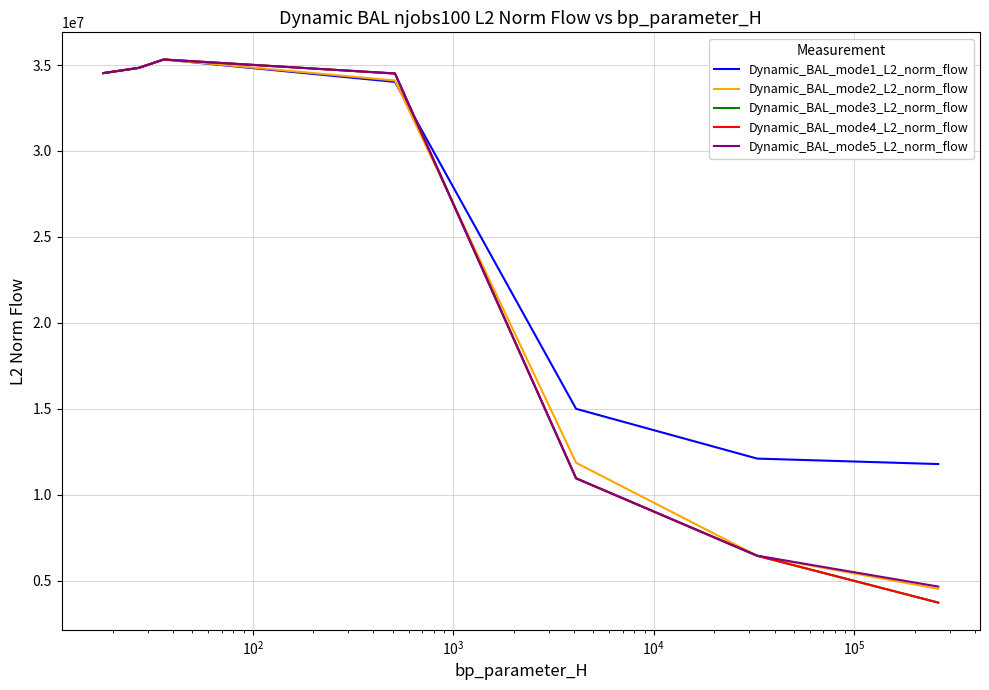

Which series has the largest total across all categories?

Dynamic_BAL_mode1_L2_norm_flow